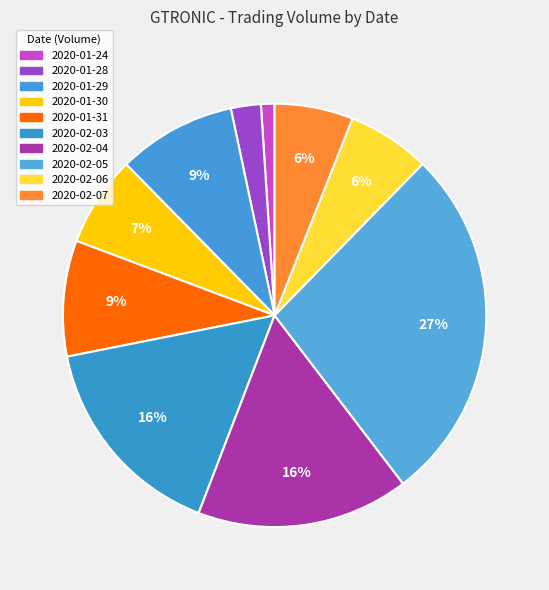

How many segments does this pie chart have?

10